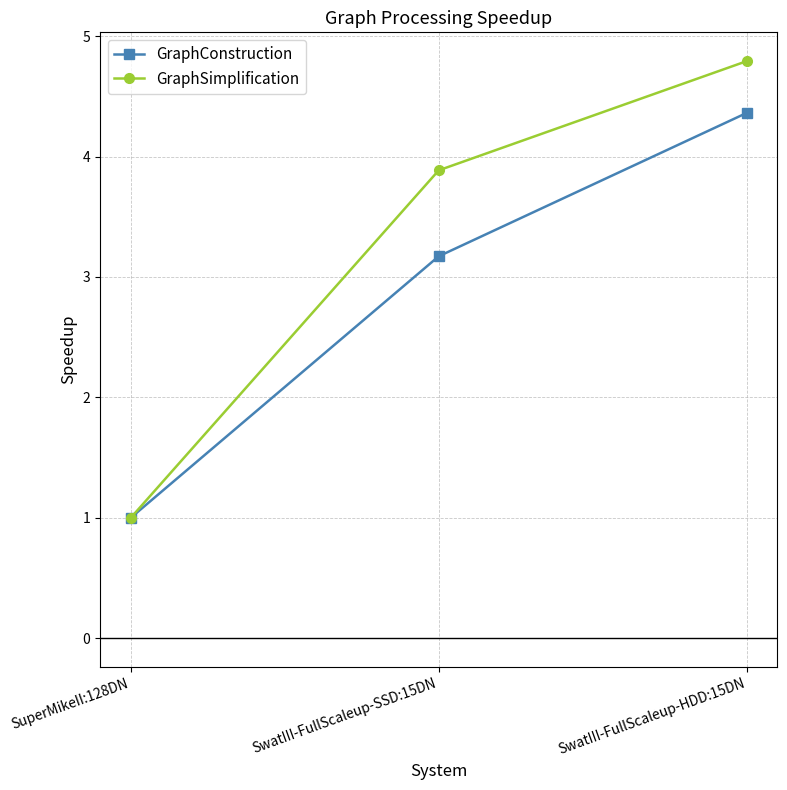

What is the total value across all series at SwatIII-FullScaleup-HDD:15DN?

9.2